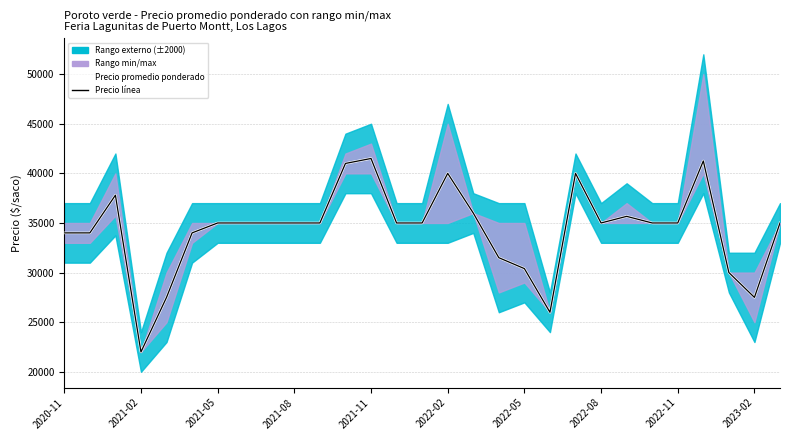

True or false: Precio promedio (line) and Precio promedio ponderado intersect in this chart.

False